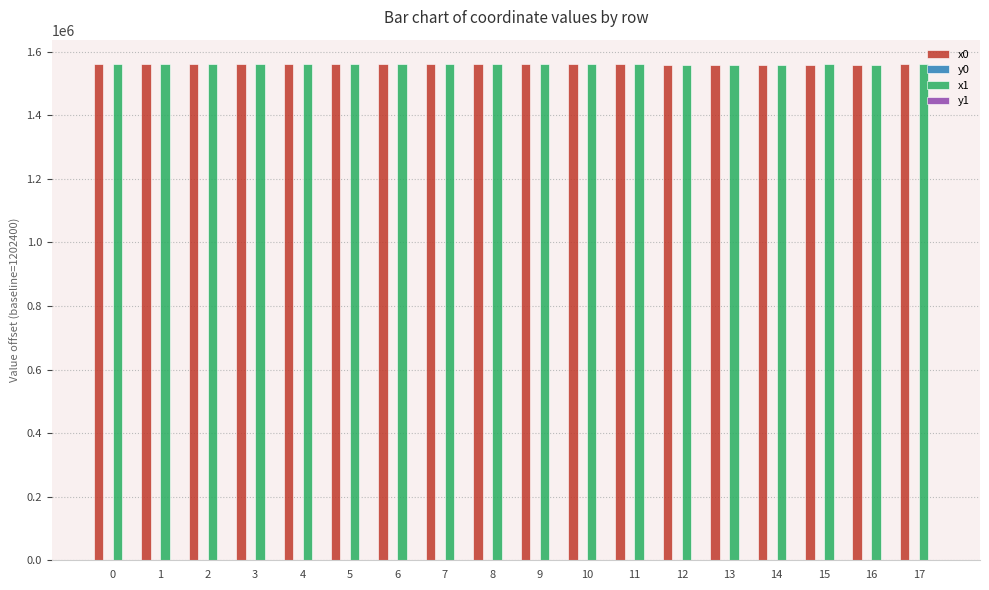

How many groups of bars are there?

18